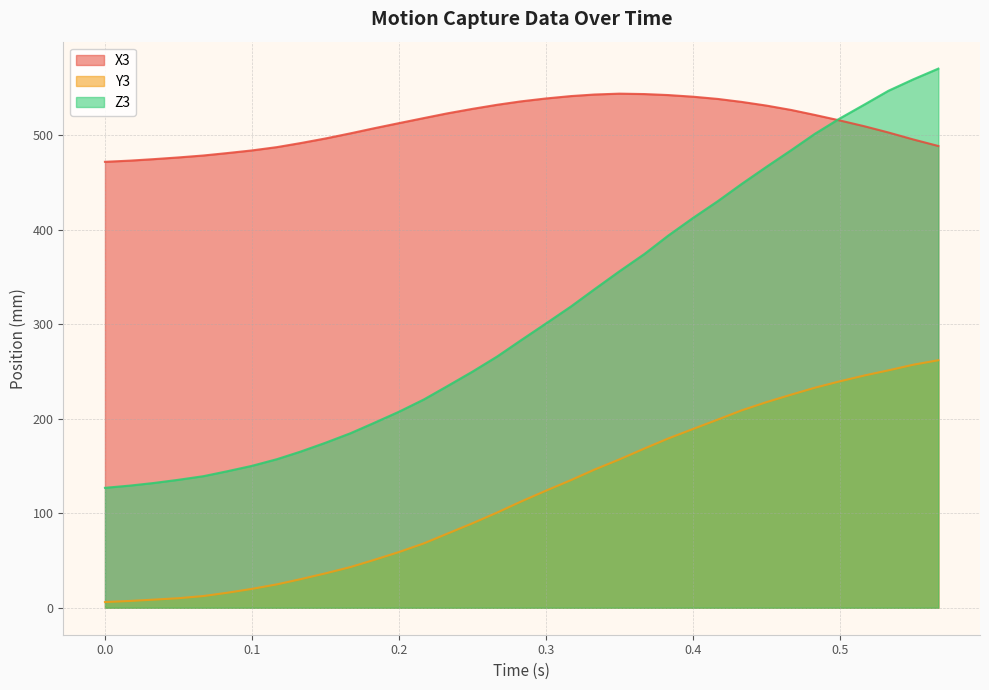

How many lines are shown in the chart?

3